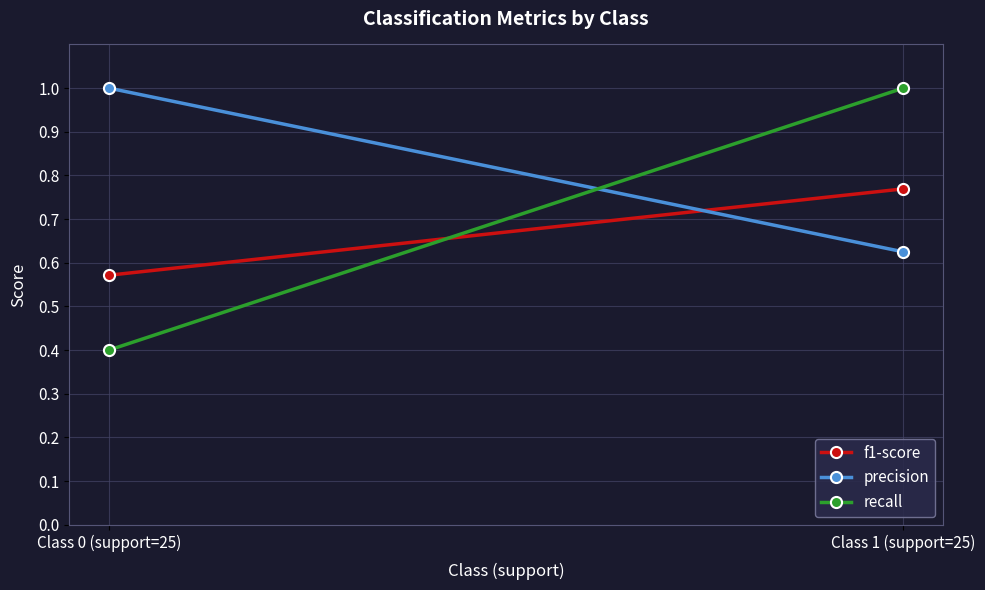

List the series in order of their peak value, highest first.

precision, recall, f1-score